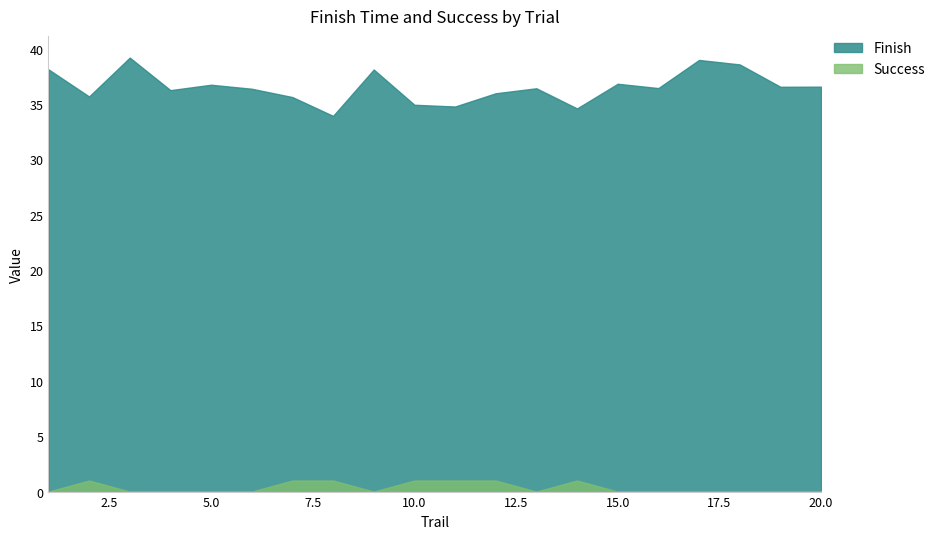

Which series has the largest total across all categories?

Finish